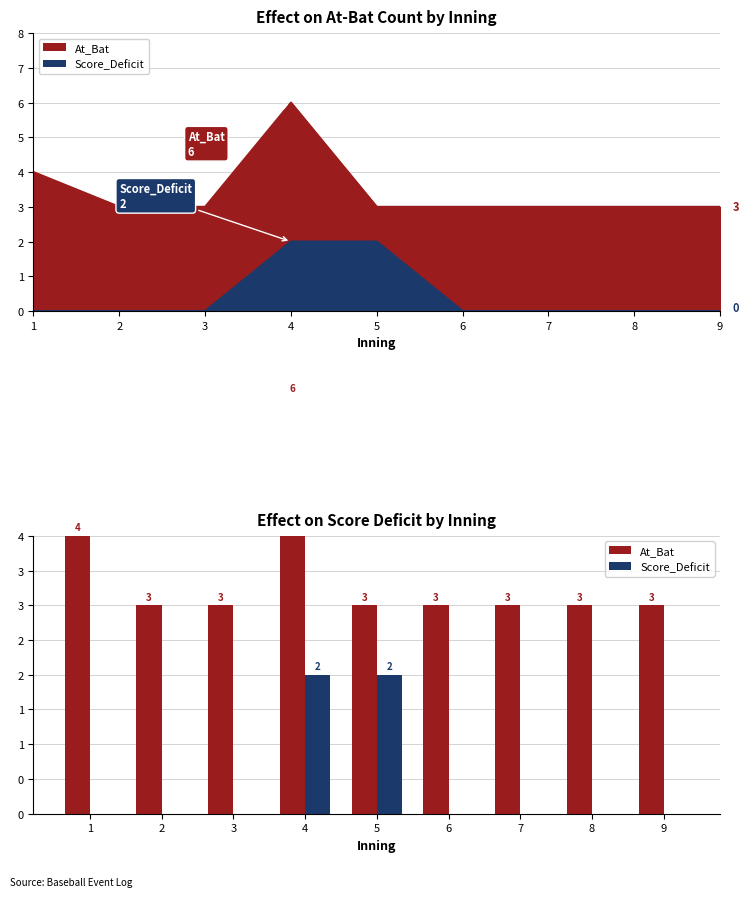

Which label corresponds to the largest value in the chart?

4